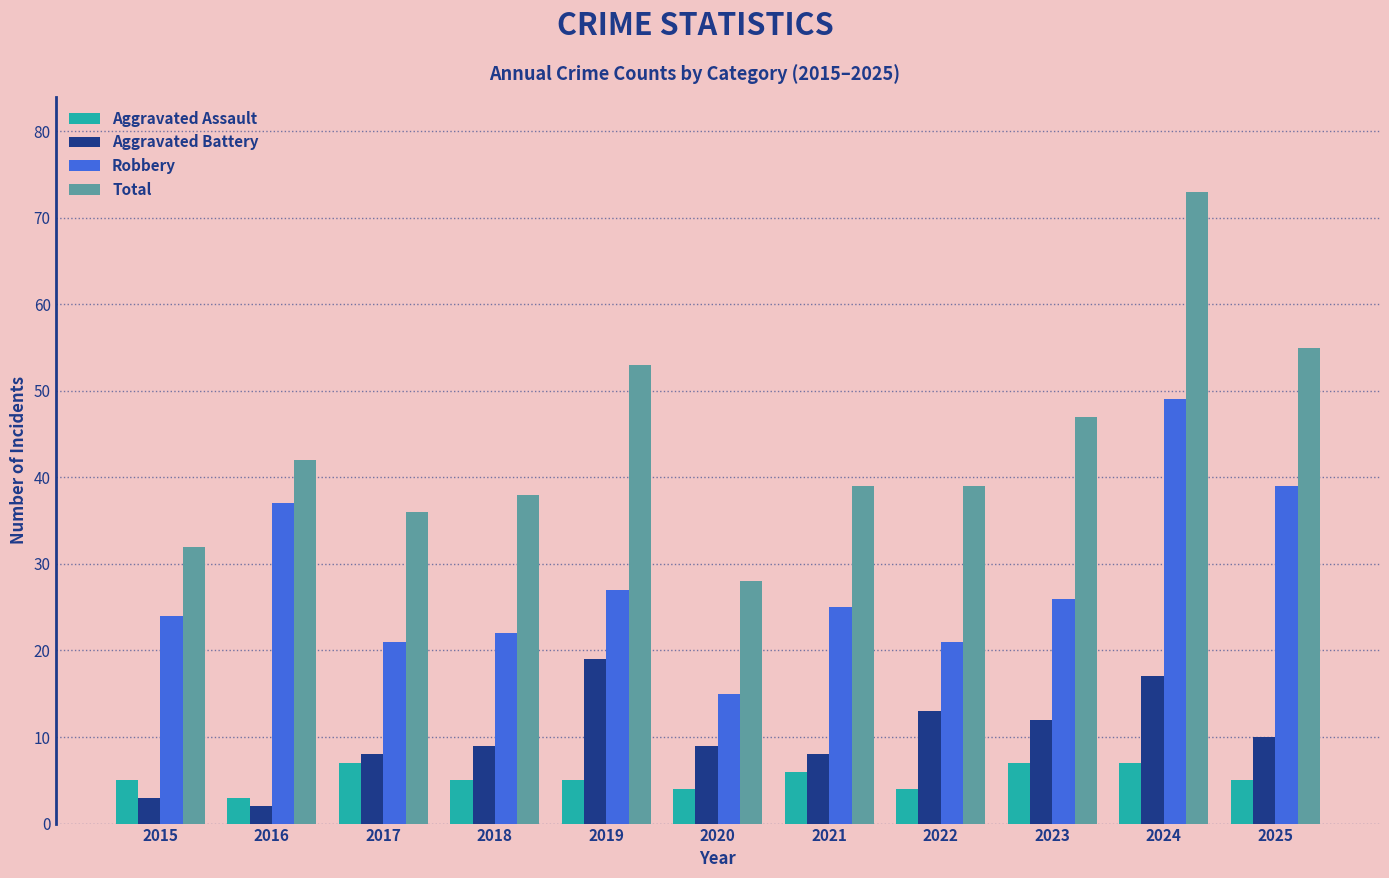

Count the number of data series in this chart.

4